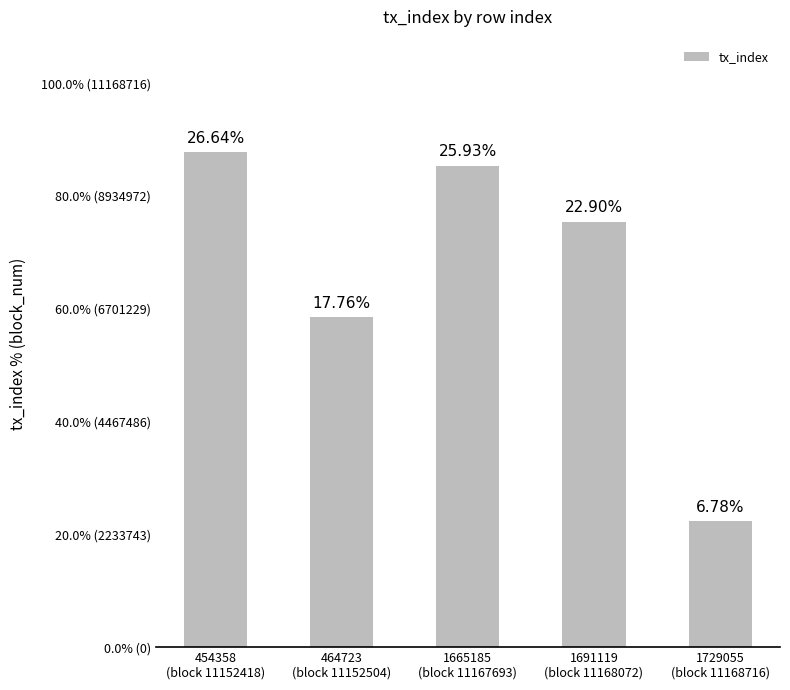

Does the chart contain any negative values?

No